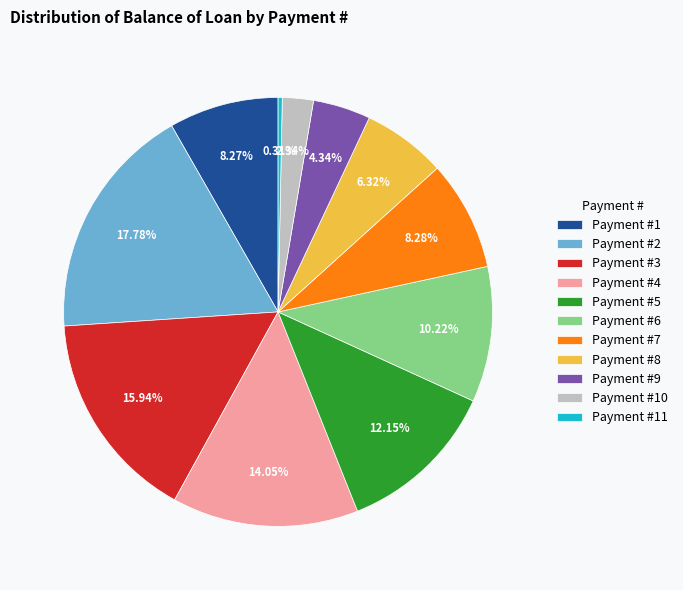

Which slice is the smallest?

Payment #11